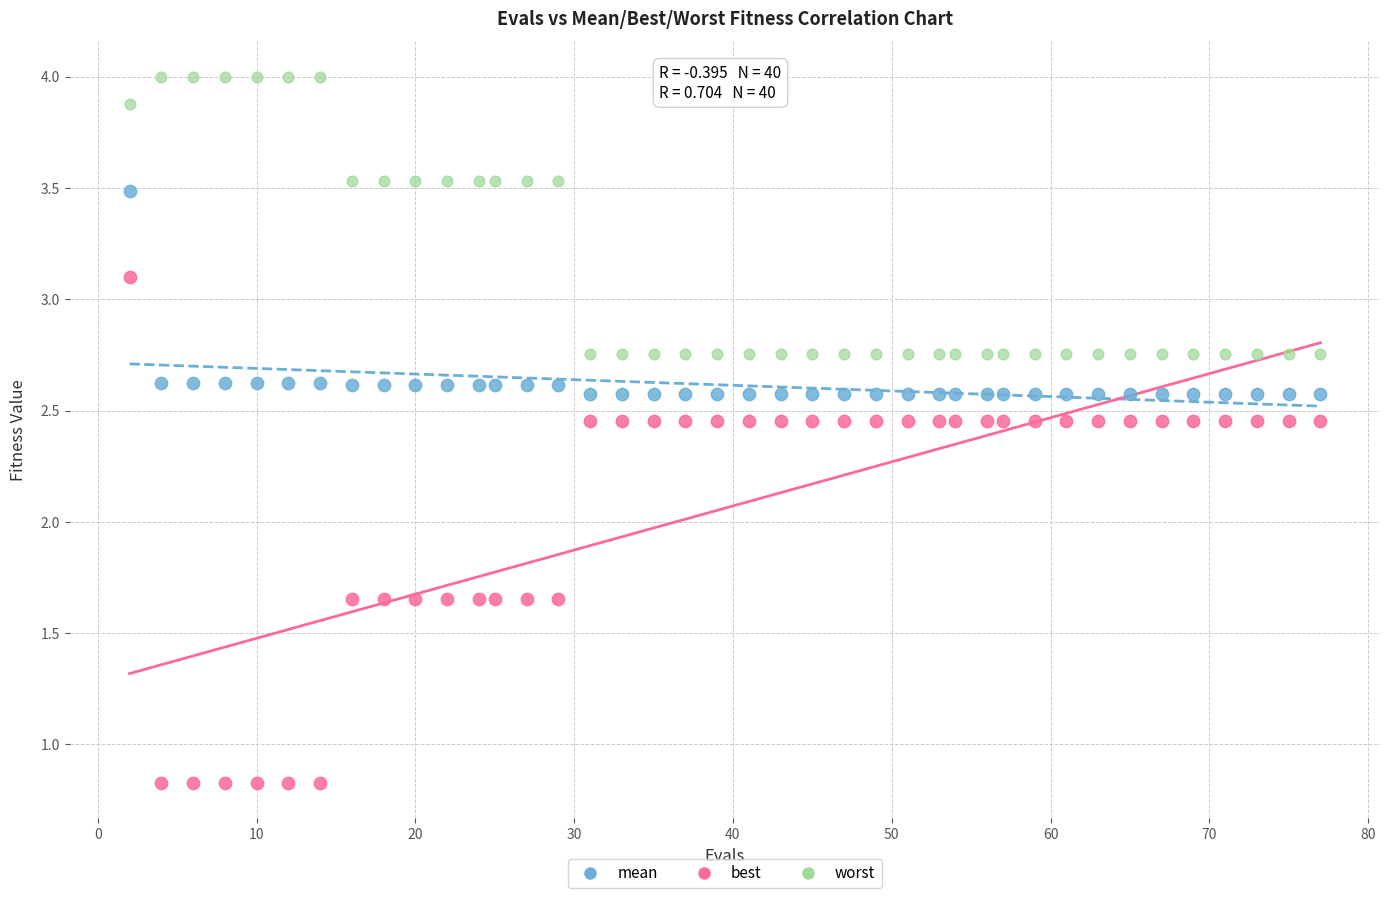

Across all data points, what is the range of Y values (max minus min)?

3.2